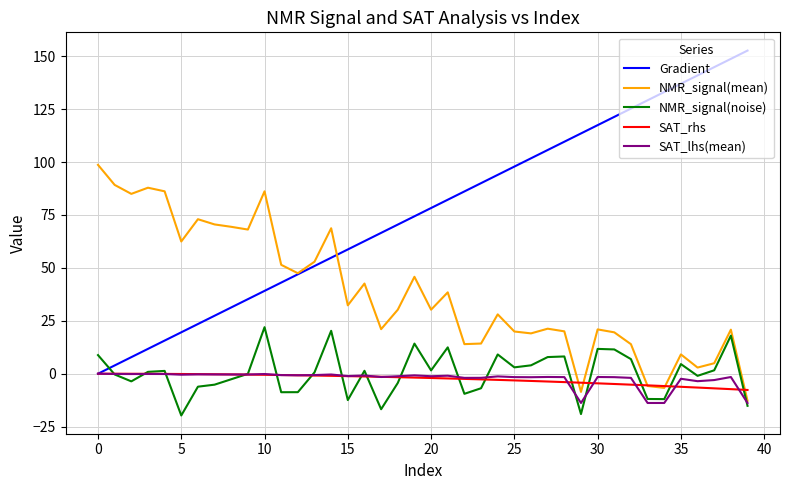

What is the greatest value displayed?

152.6